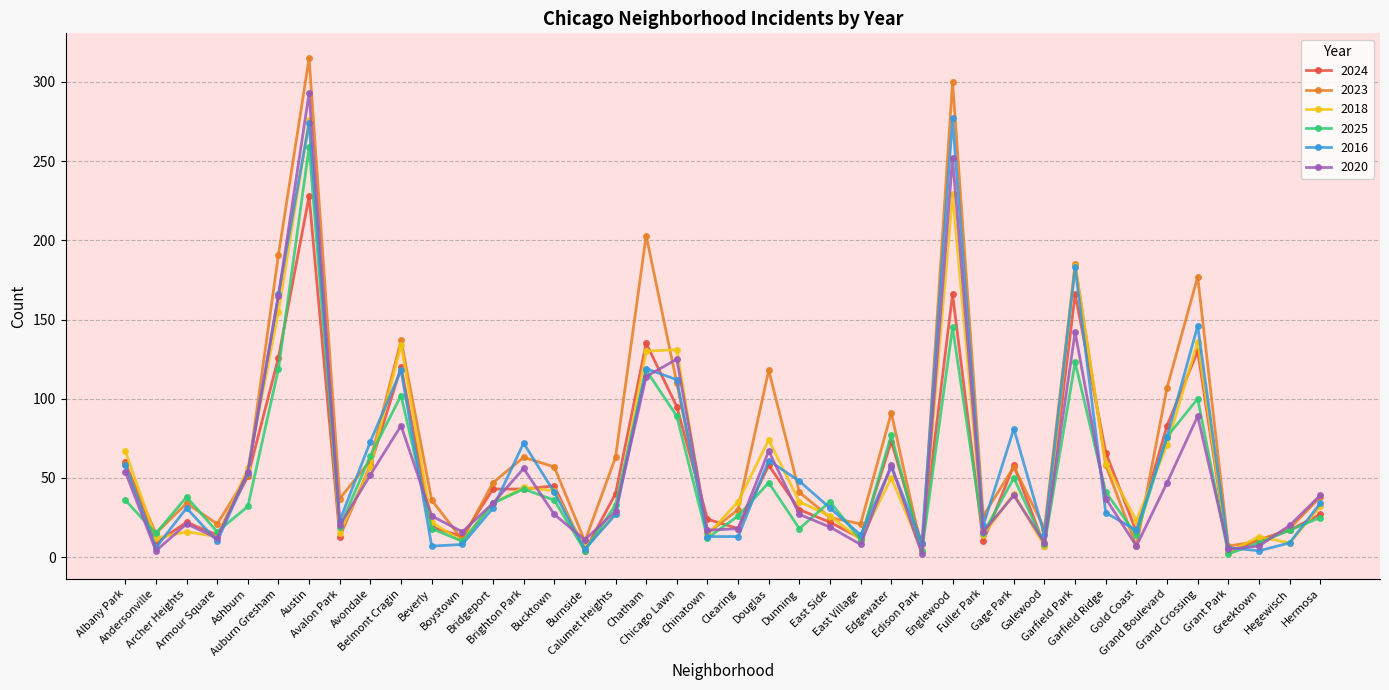

In 2020, how many points are higher than both neighbors (excluding endpoints)?

11